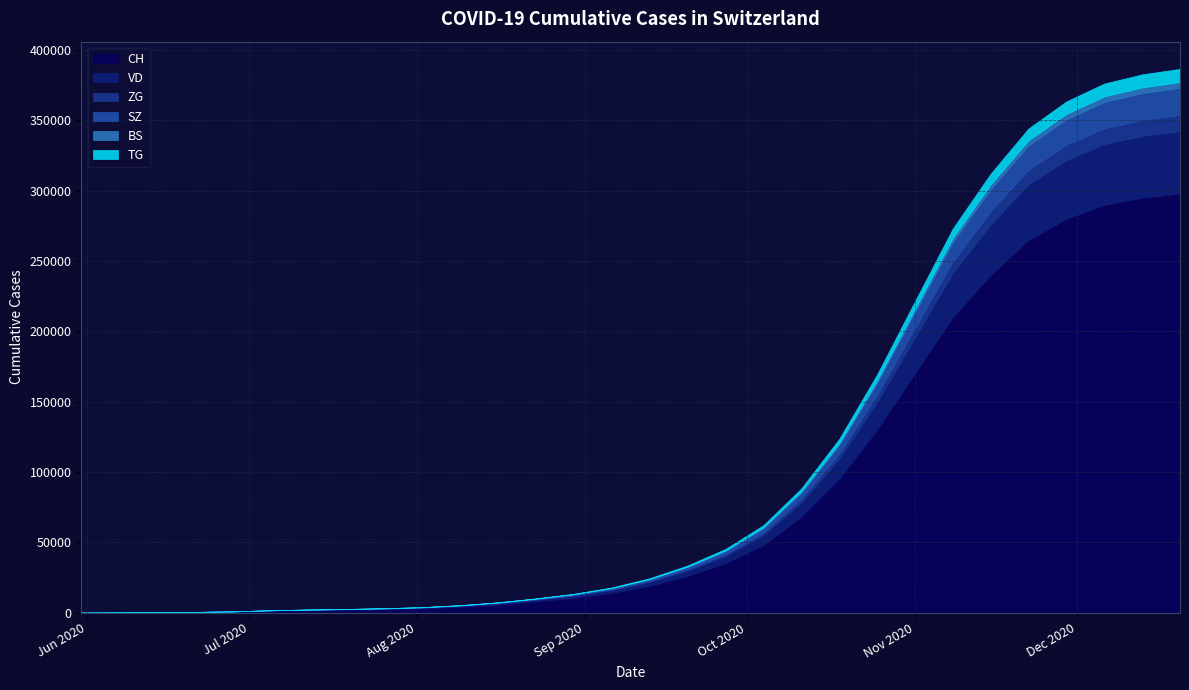

What position from the right is 2020-06-21?

27